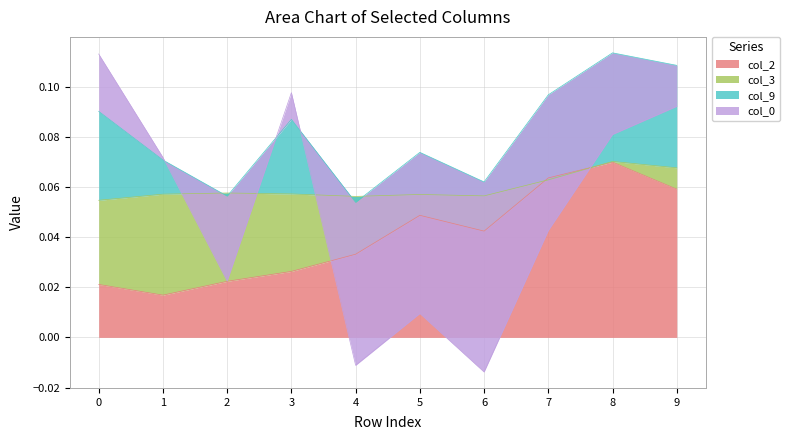

At which label does col_2 reach its peak?

8